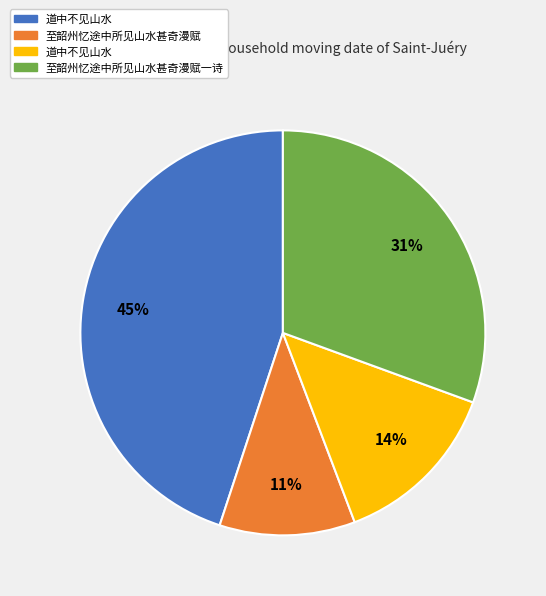

To the nearest percent, what is the difference between the largest and smallest slice percentages?

34%